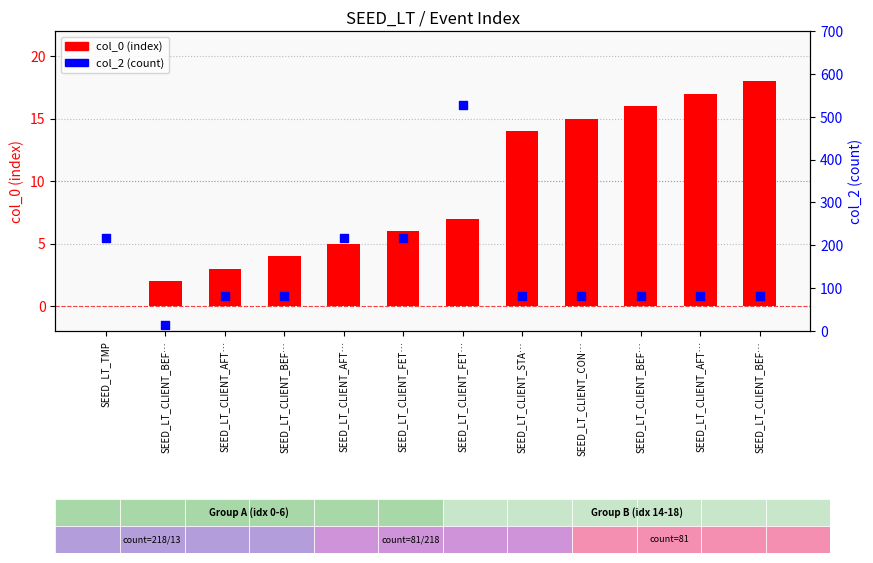

Which series has the largest total across all categories?

col_2 (count)